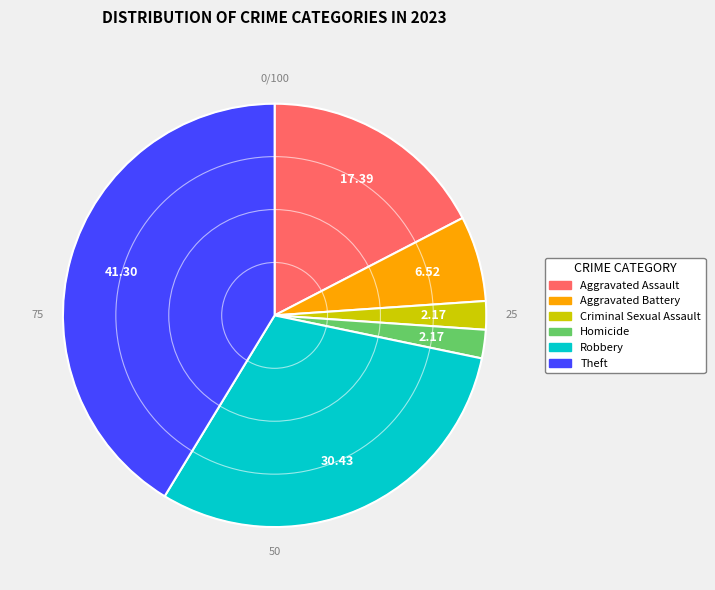

True or false: Robbery accounts for 30% of the total.

True